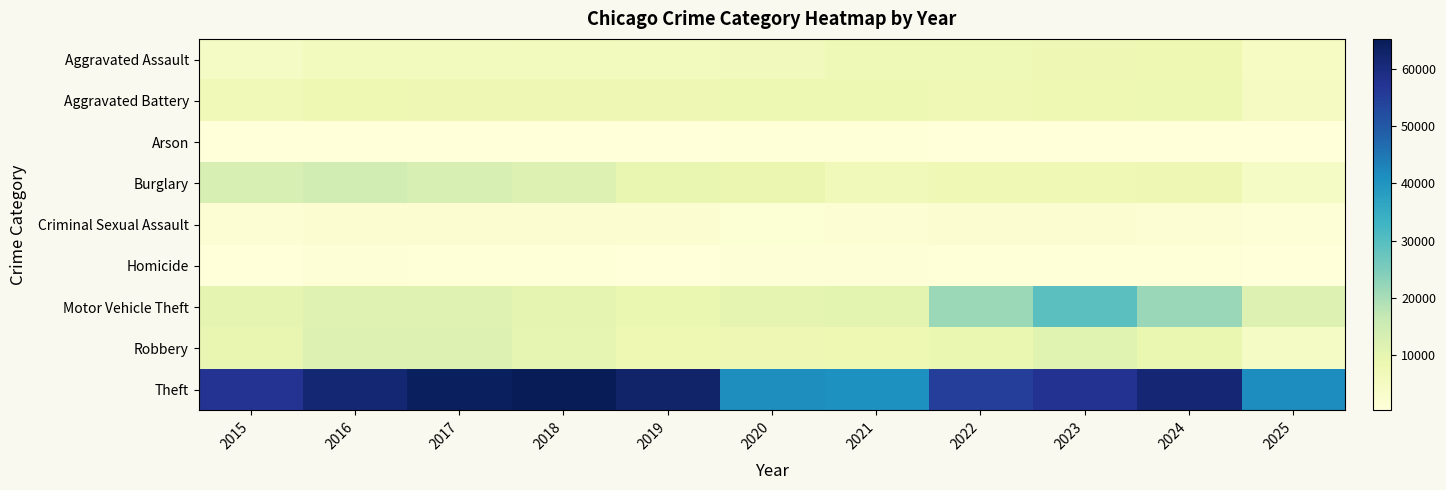

How many series are shown in this chart?

9